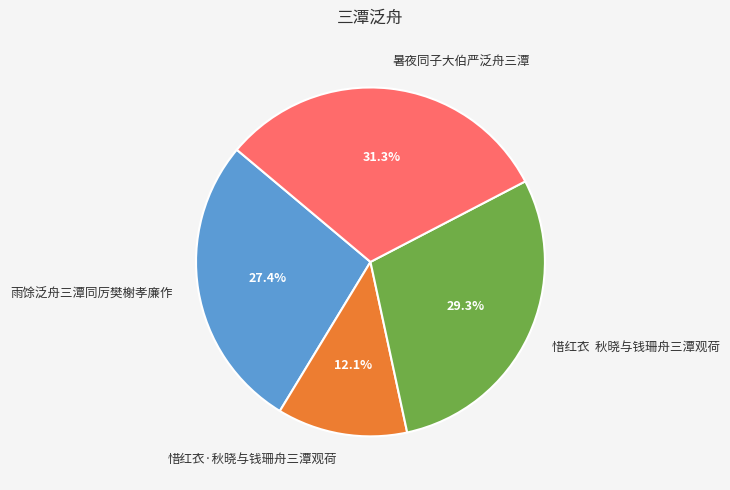

Is there a majority slice in this chart?

No